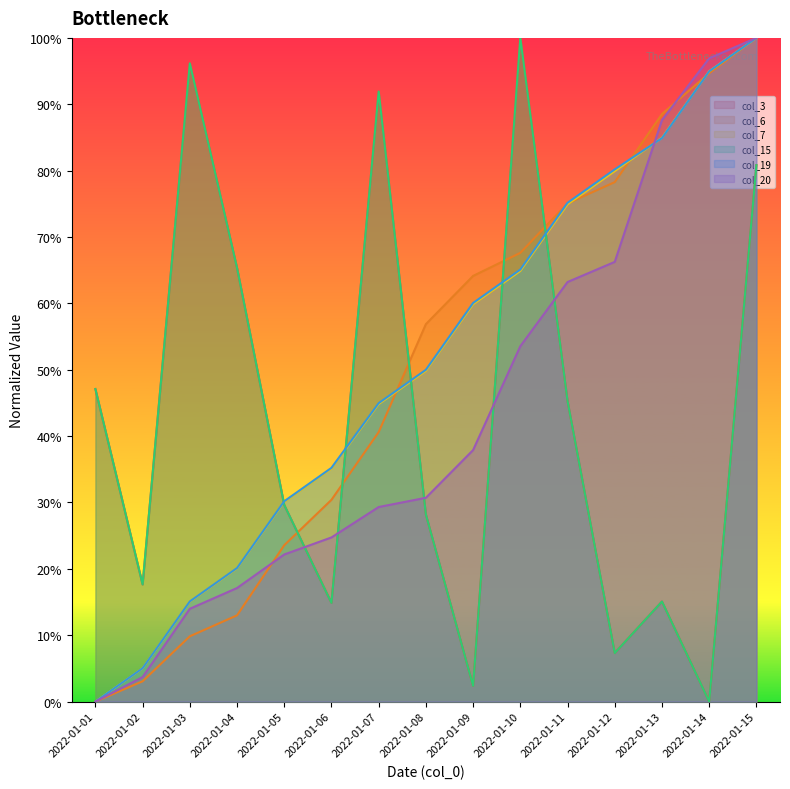

Reading left to right, transcribe all the data shown in this chart.

col_3: 2022-01-01=0.5	2022-01-02=0.2	2022-01-03=1.0	2022-01-04=0.7	2022-01-05=0.3	2022-01-06=0.1	2022-01-07=0.9	2022-01-08=0.3	2022-01-09=0.0	2022-01-10=1.0	2022-01-11=0.5	2022-01-12=0.1	2022-01-13=0.2	2022-01-14=0.0	2022-01-15=0.8
col_6: 2022-01-01=0.0	2022-01-02=0.0	2022-01-03=0.1	2022-01-04=0.1	2022-01-05=0.2	2022-01-06=0.3	2022-01-07=0.4	2022-01-08=0.6	2022-01-09=0.6	2022-01-10=0.7	2022-01-11=0.8	2022-01-12=0.8	2022-01-13=0.9	2022-01-14=0.9	2022-01-15=1.0
col_7: 2022-01-01=0.0	2022-01-02=0.1	2022-01-03=0.2	2022-01-04=0.2	2022-01-05=0.3	2022-01-06=0.4	2022-01-07=0.4	2022-01-08=0.5	2022-01-09=0.6	2022-01-10=0.6	2022-01-11=0.7	2022-01-12=0.8	2022-01-13=0.8	2022-01-14=0.9	2022-01-15=1.0
col_15: 2022-01-01=0.5	2022-01-02=0.2	2022-01-03=1.0	2022-01-04=0.7	2022-01-05=0.3	2022-01-06=0.1	2022-01-07=0.9	2022-01-08=0.3	2022-01-09=0.0	2022-01-10=1.0	2022-01-11=0.5	2022-01-12=0.1	2022-01-13=0.2	2022-01-14=0.0	2022-01-15=0.8
col_19: 2022-01-01=0.0	2022-01-02=0.1	2022-01-03=0.2	2022-01-04=0.2	2022-01-05=0.3	2022-01-06=0.4	2022-01-07=0.4	2022-01-08=0.5	2022-01-09=0.6	2022-01-10=0.7	2022-01-11=0.8	2022-01-12=0.8	2022-01-13=0.8	2022-01-14=0.9	2022-01-15=1.0
col_20: 2022-01-01=0.0	2022-01-02=0.0	2022-01-03=0.1	2022-01-04=0.2	2022-01-05=0.2	2022-01-06=0.2	2022-01-07=0.3	2022-01-08=0.3	2022-01-09=0.4	2022-01-10=0.5	2022-01-11=0.6	2022-01-12=0.7	2022-01-13=0.9	2022-01-14=1.0	2022-01-15=1.0